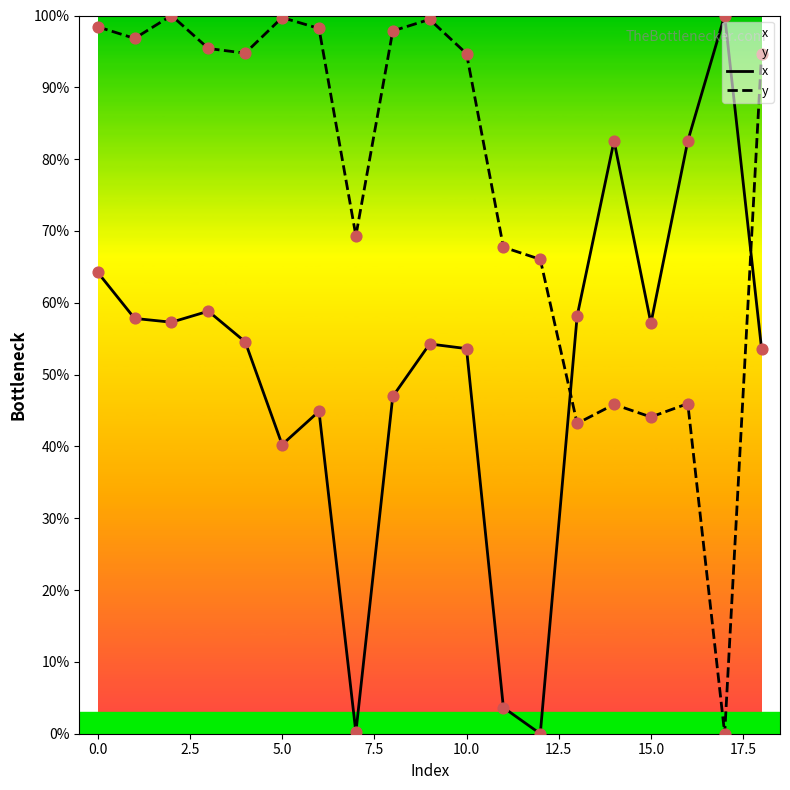

At how many categories does at least one series exceed 29?

19